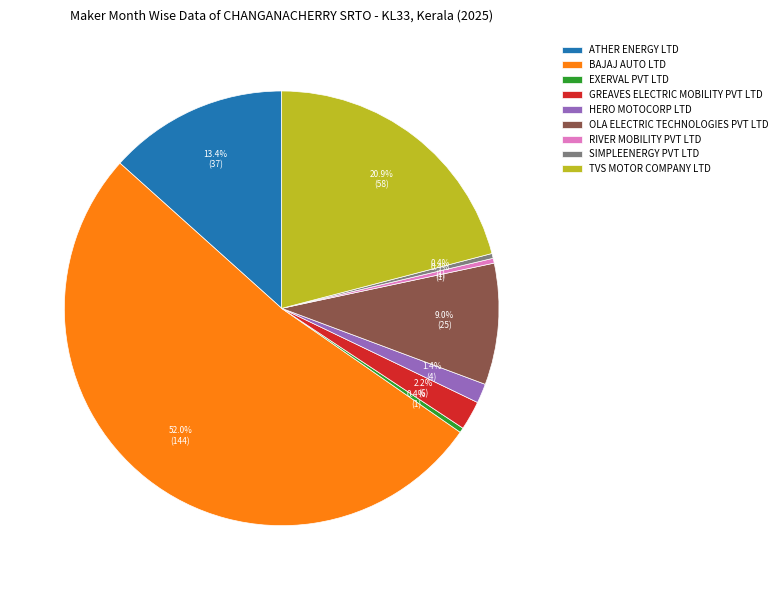

Is there a majority slice in this chart?

Yes